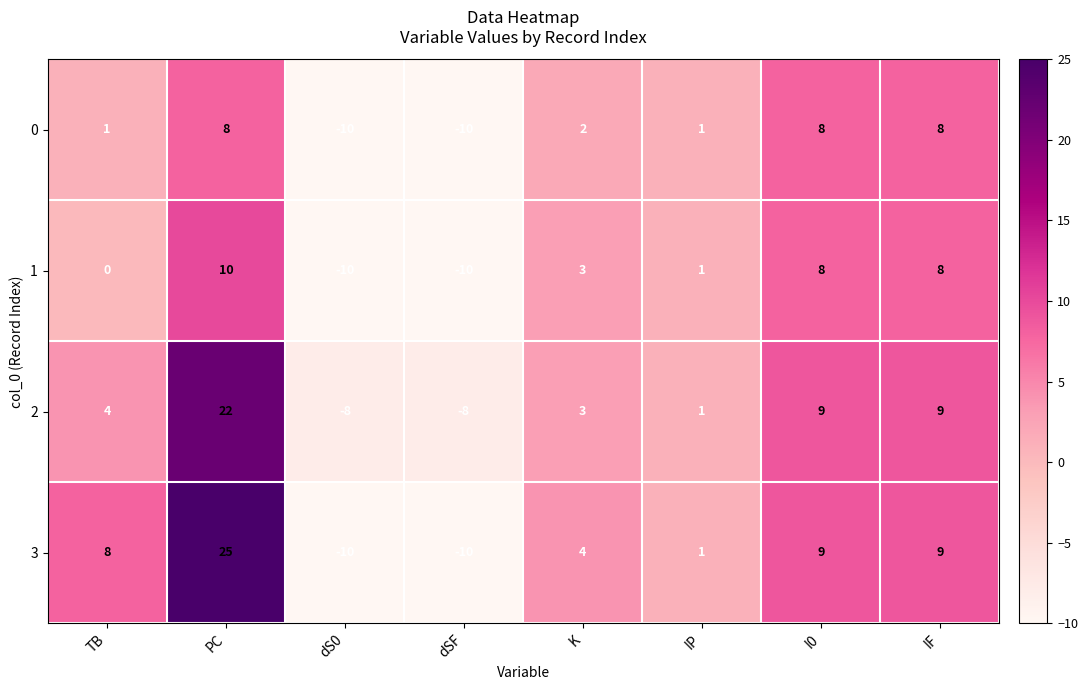

What is the difference between the 3 values at TB and dS0?

18